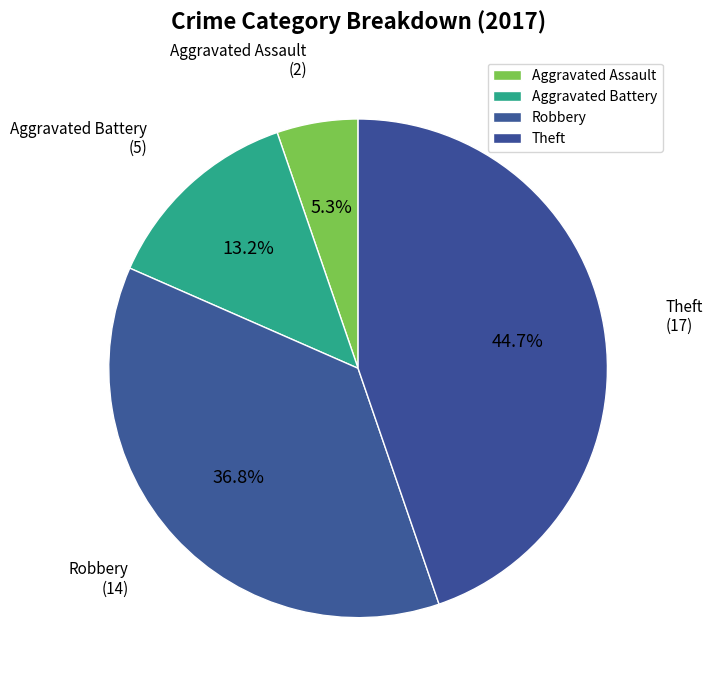

Between Aggravated Battery and Theft, which is larger?

Theft